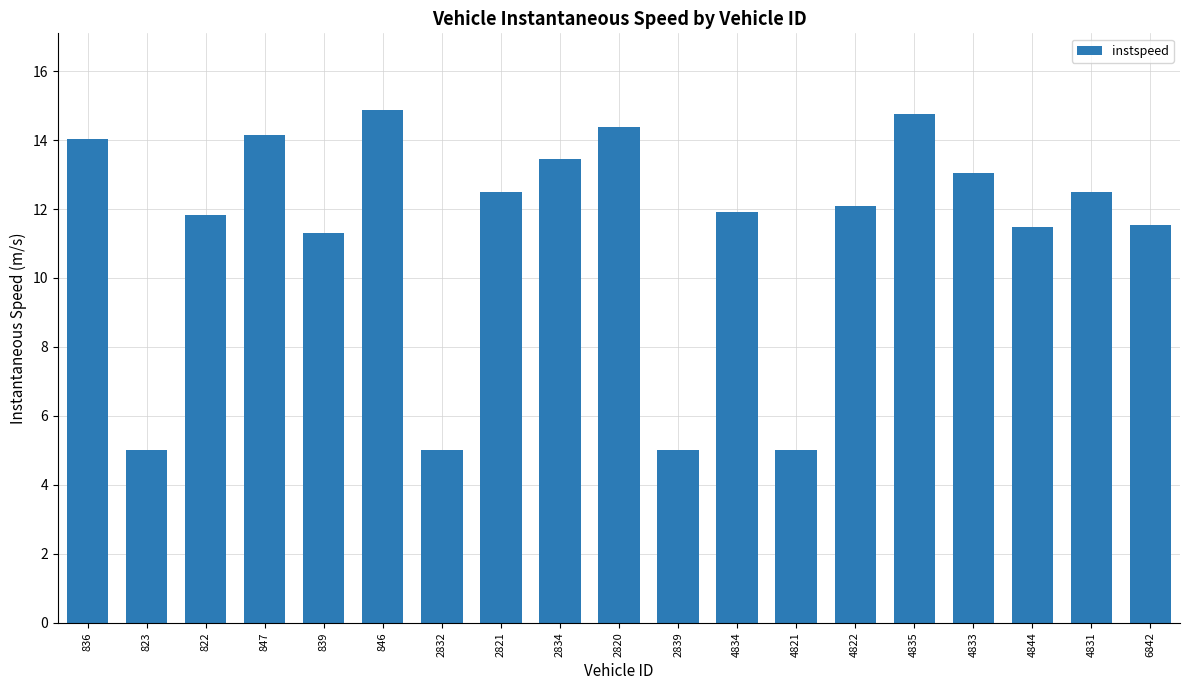

What position from the right is 4831?

2